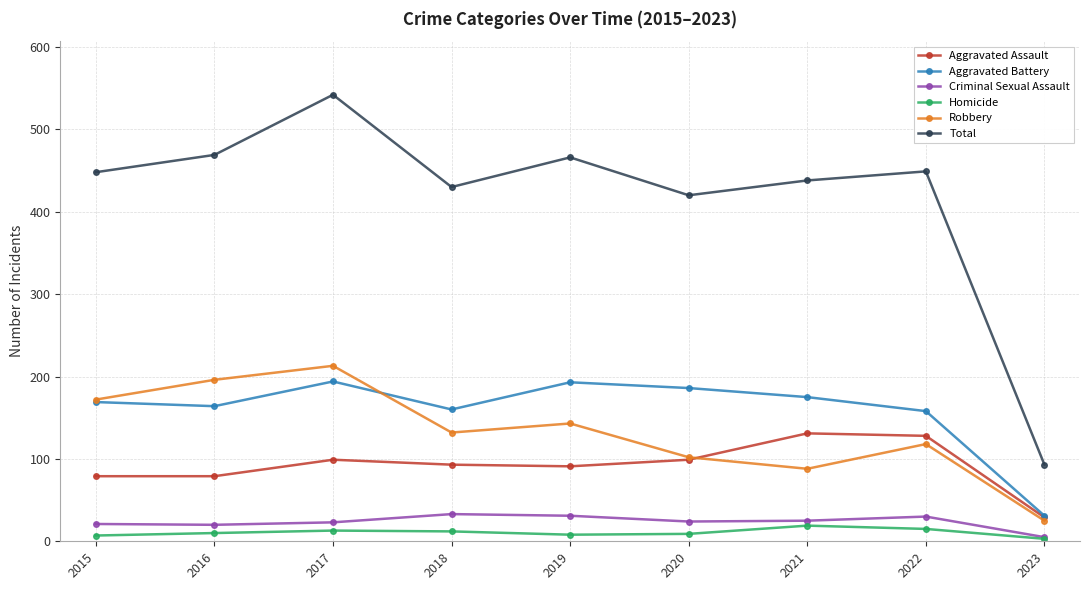

Is the value of Homicide at 2022 greater than the value of Aggravated Assault at 2022?

No